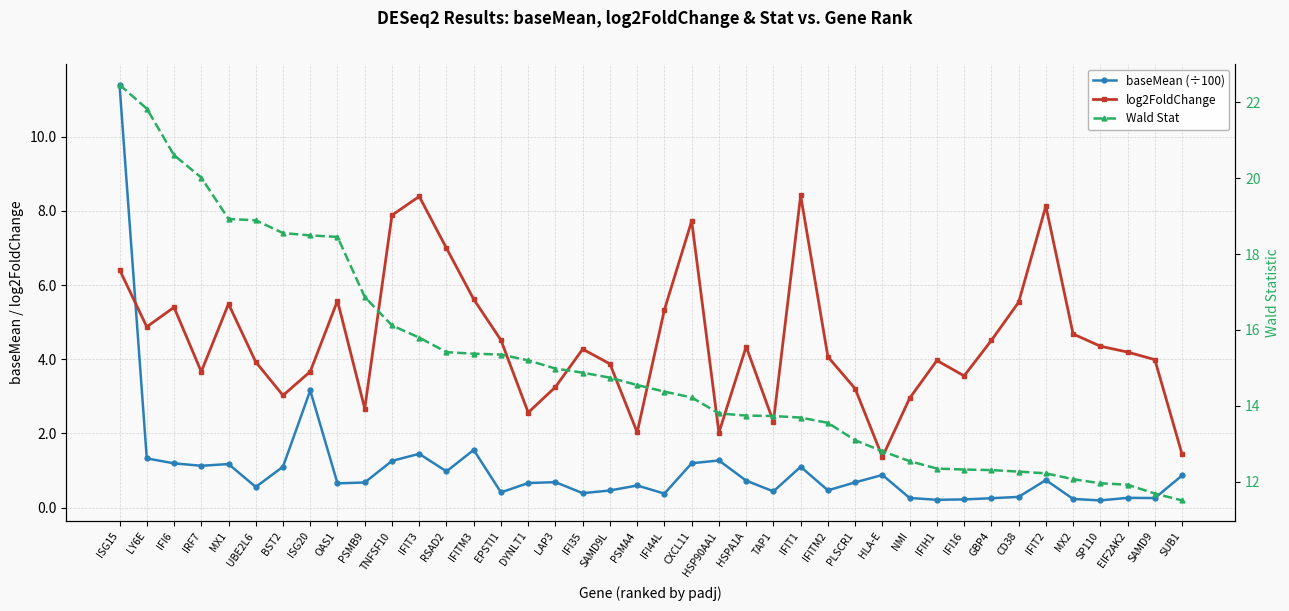

What is the difference between the maximum and minimum values in the log2FoldChange series?

7.0